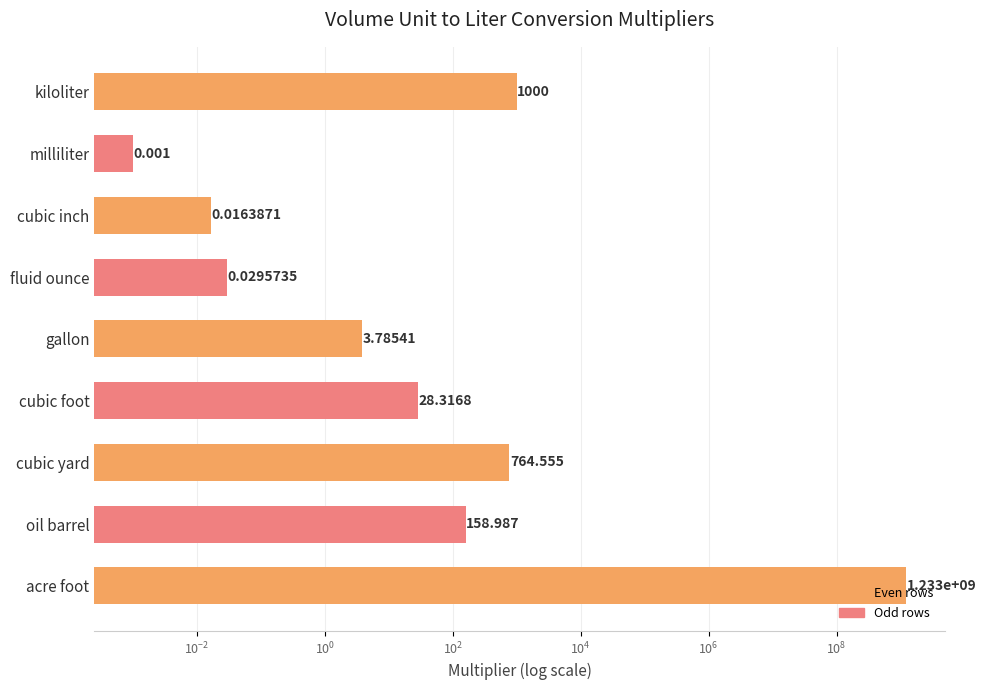

What is the value of the 9th bar from the left?

1000.0